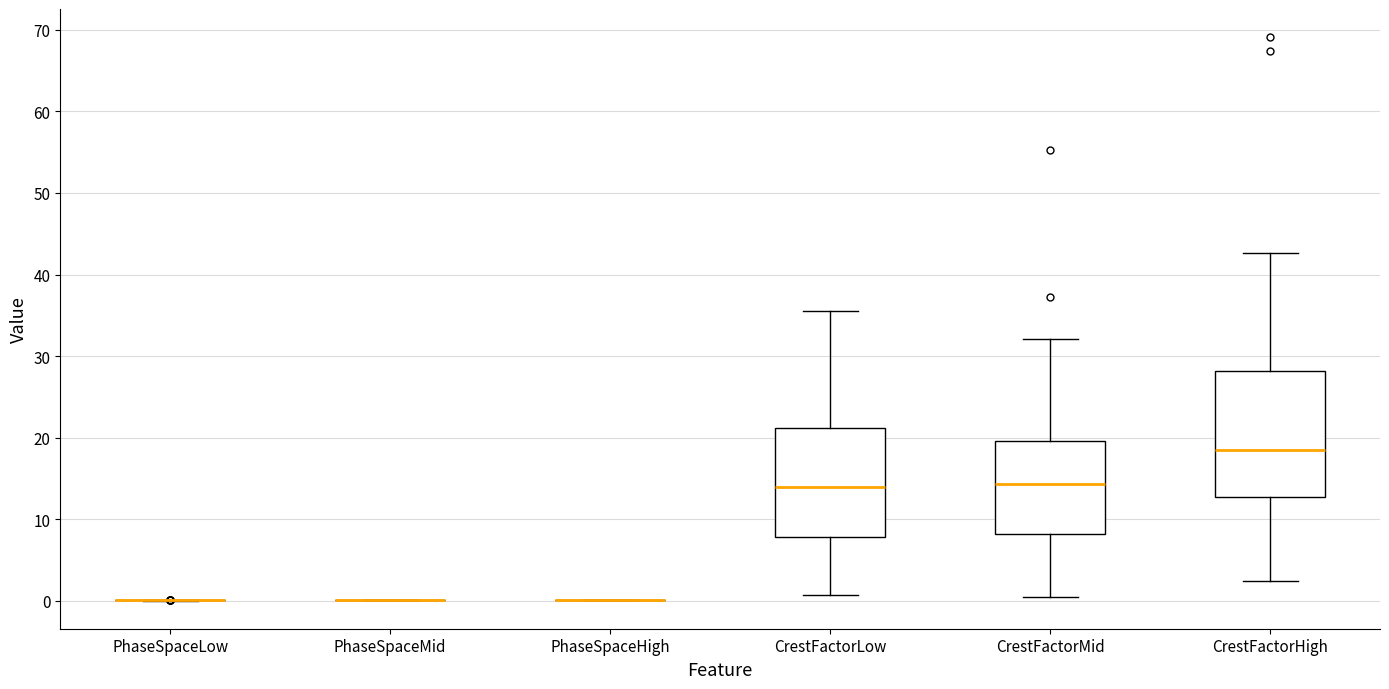

Reading left to right, read every box against the y-axis: the position of its median line, the range the box covers, and the ends of its whiskers. The values are not printed on the chart, so give them approximately, as read against the axis.

PhaseSpaceLow: box collapsed to a line at 0, whiskers 0 to 0
PhaseSpaceMid: box collapsed to a line at 0, whiskers 0 to 0
PhaseSpaceHigh: box collapsed to a line at 0, whiskers 0 to 0
CrestFactorLow: median 14, box 8 to 21, whiskers 1 to 36
CrestFactorMid: median 14, box 8 to 20, whiskers 0 to 32
CrestFactorHigh: median 19, box 13 to 28, whiskers 2 to 43